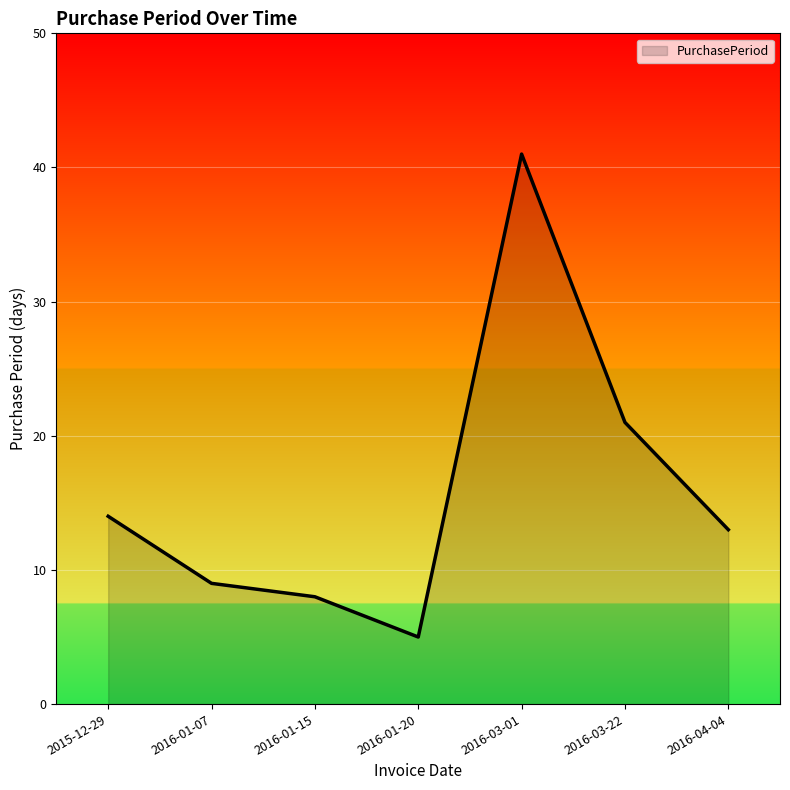

What position from the left is 2015-12-29?

1